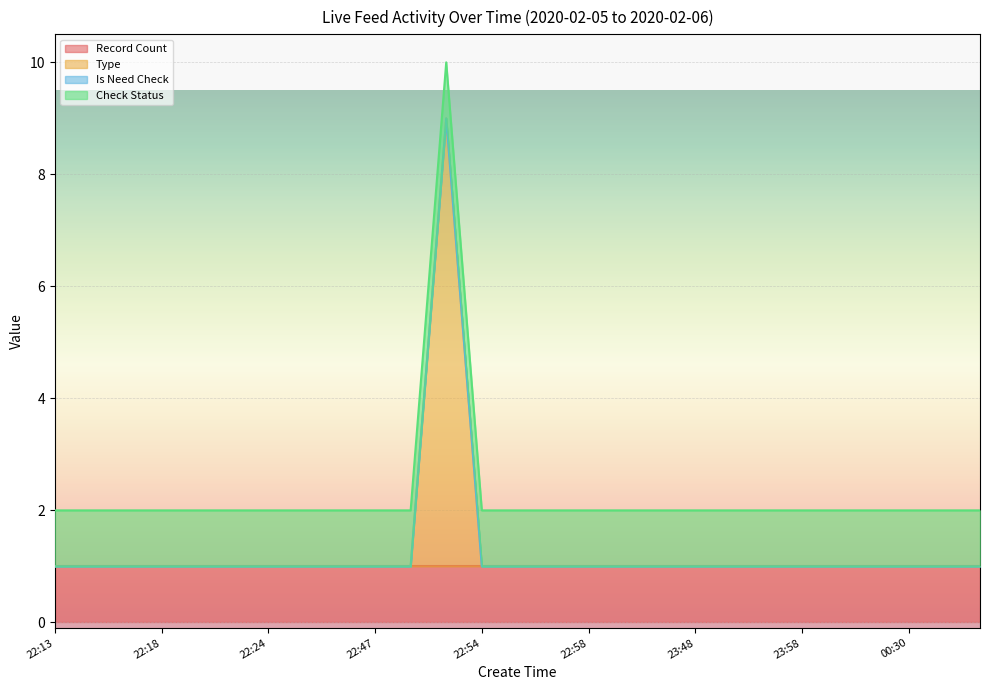

Reading left to right, extract all data points from this chart.

Record Count: 1	1	1	1	1	1	1	1	1	1	1	1	1	1	1	1	1	1	1	1	1	1	1	1	1	1	1
Type: 0	0	0	0	0	0	0	0	0	0	0	8	0	0	0	0	0	0	0	0	0	0	0	0	0	0	0
Is Need Check: 0	0	0	0	0	0	0	0	0	0	0	0	0	0	0	0	0	0	0	0	0	0	0	0	0	0	0
Check Status: 1	1	1	1	1	1	1	1	1	1	1	1	1	1	1	1	1	1	1	1	1	1	1	1	1	1	1